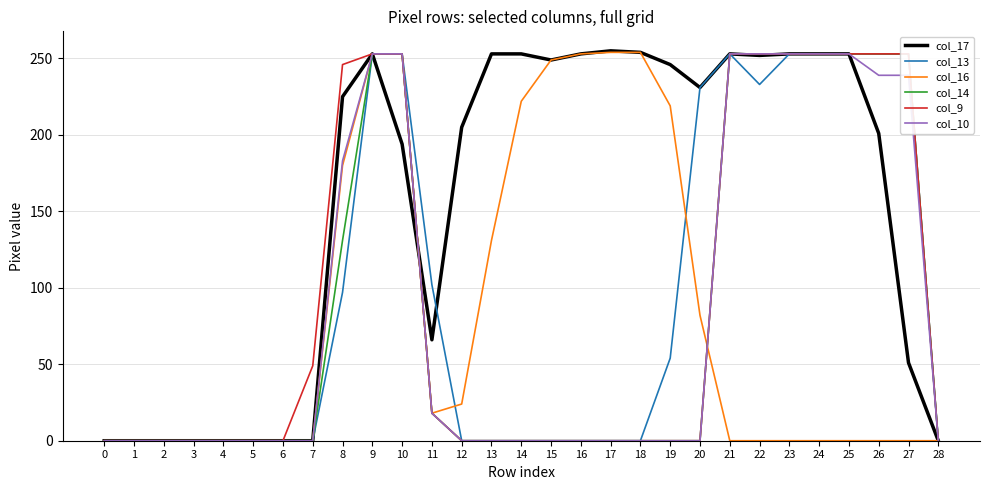

What is the difference between the maximum and minimum values in the col_17 series?

255